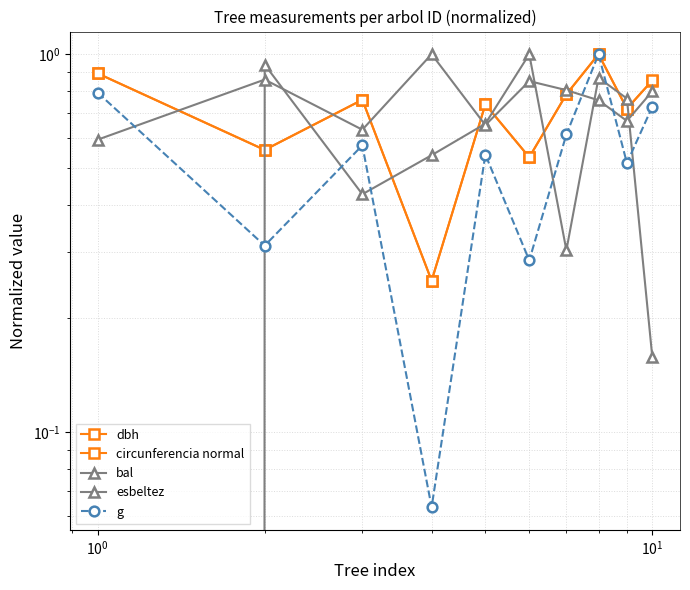

True or false: dbh has a value of 0.2 at 9.

False